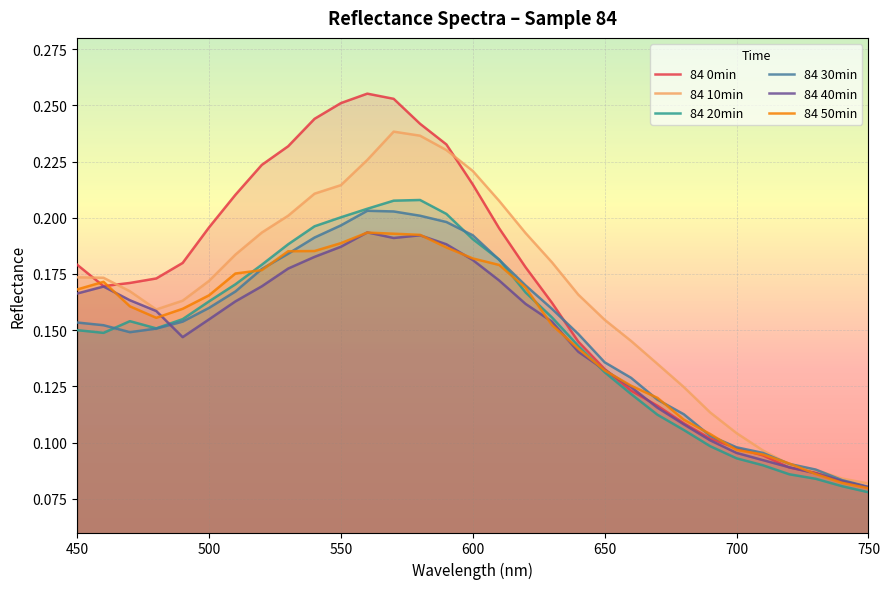

True or false: 84 10min has a value of 0.1 at 650.

False